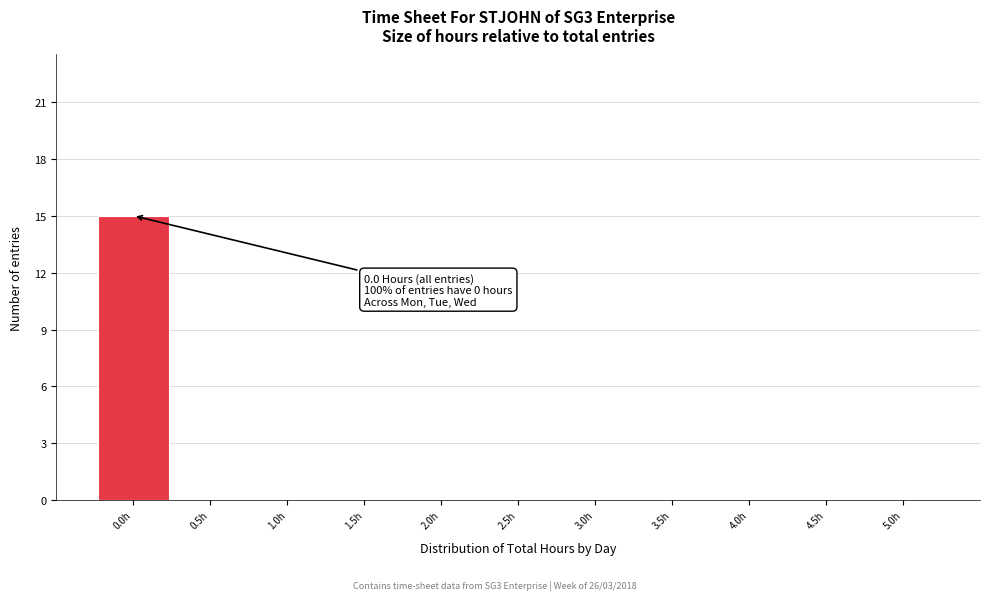

Over which range of the x-axis is the bar tallest?

-0.25 to 0.25